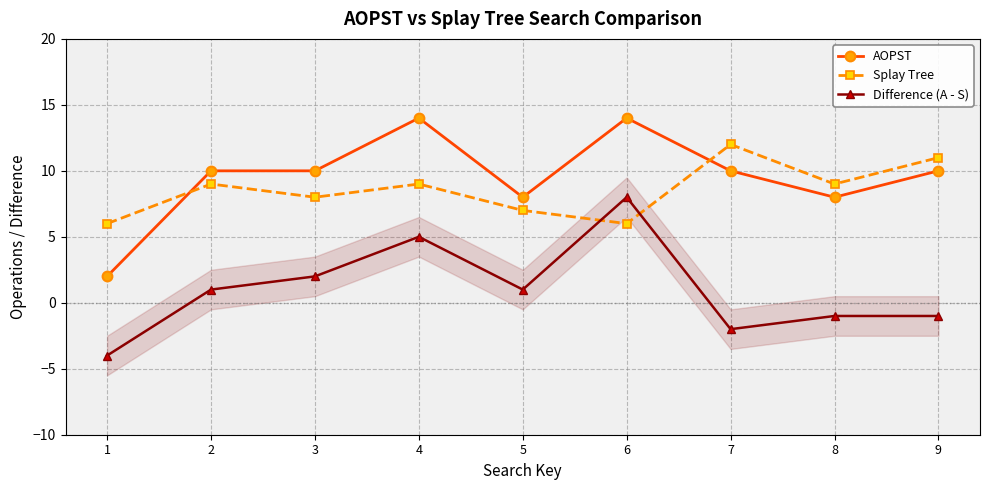

Which series has the widest spread of values?

AOPST